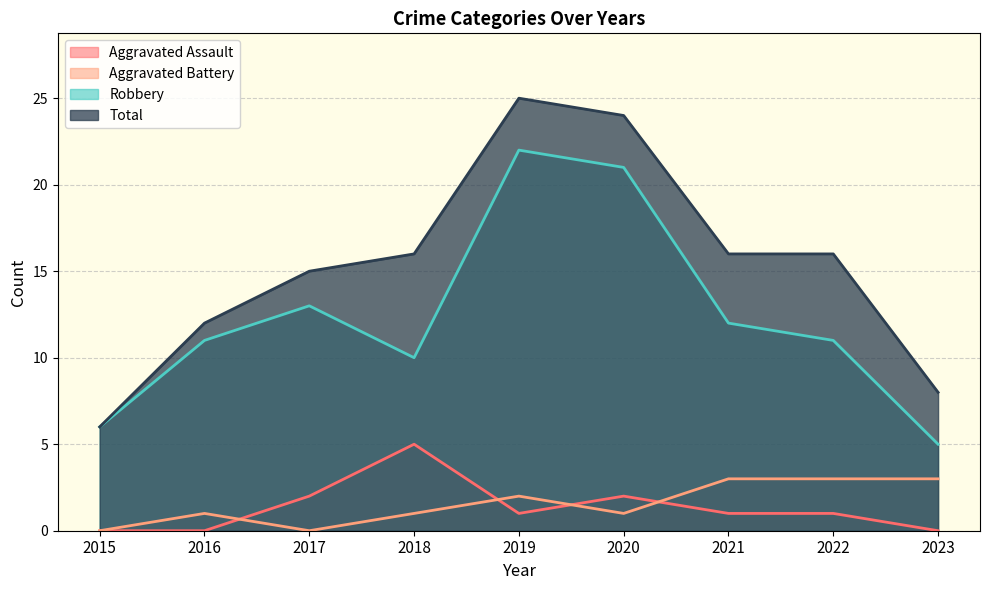

What is the value of the Robbery point at the 2nd from the left?

11